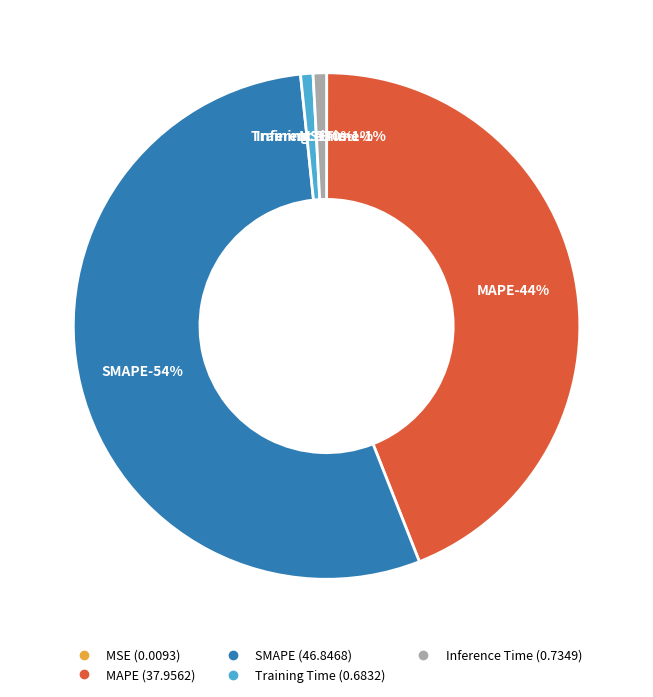

Which category accounts for the majority?

SMAPE